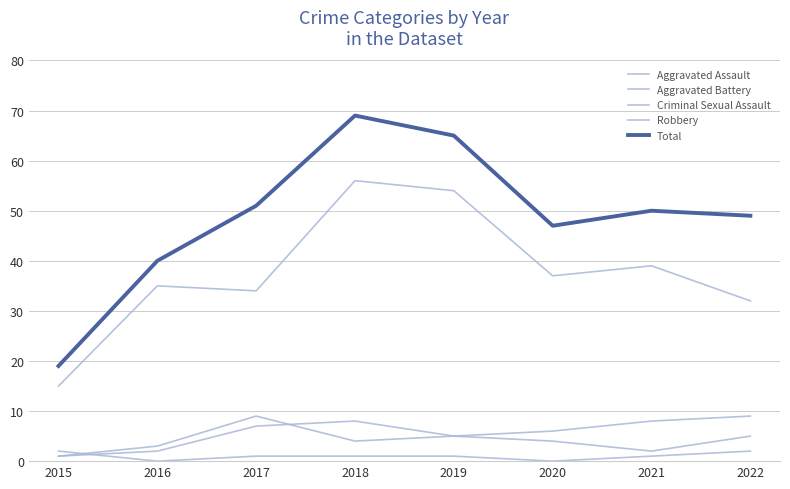

Count the Aggravated Assault values in the range 2 to 7.

6